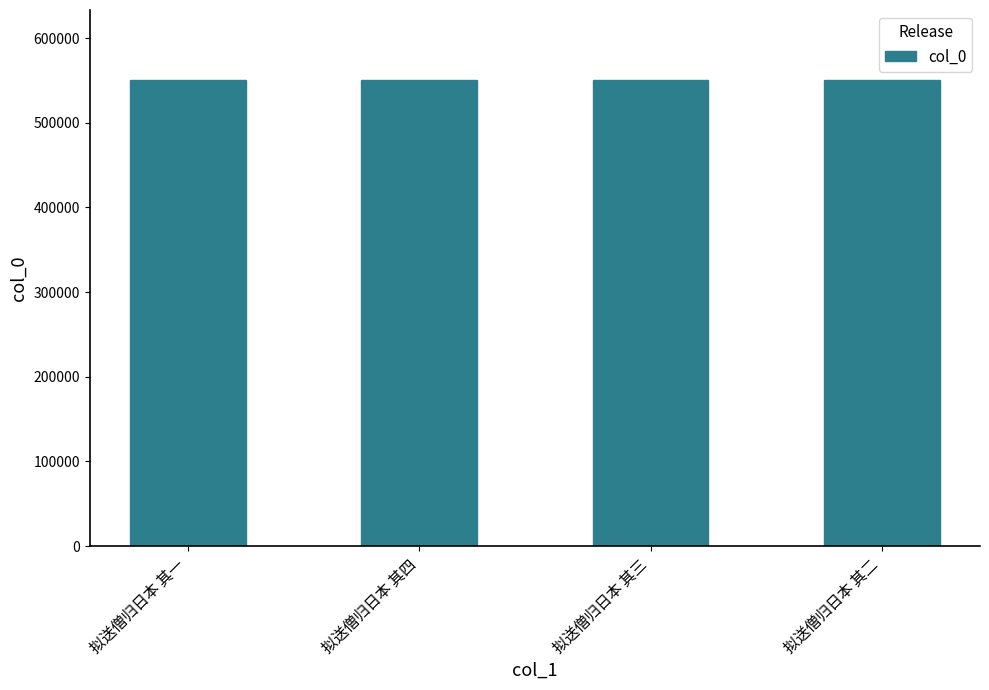

What is the average value?

550712